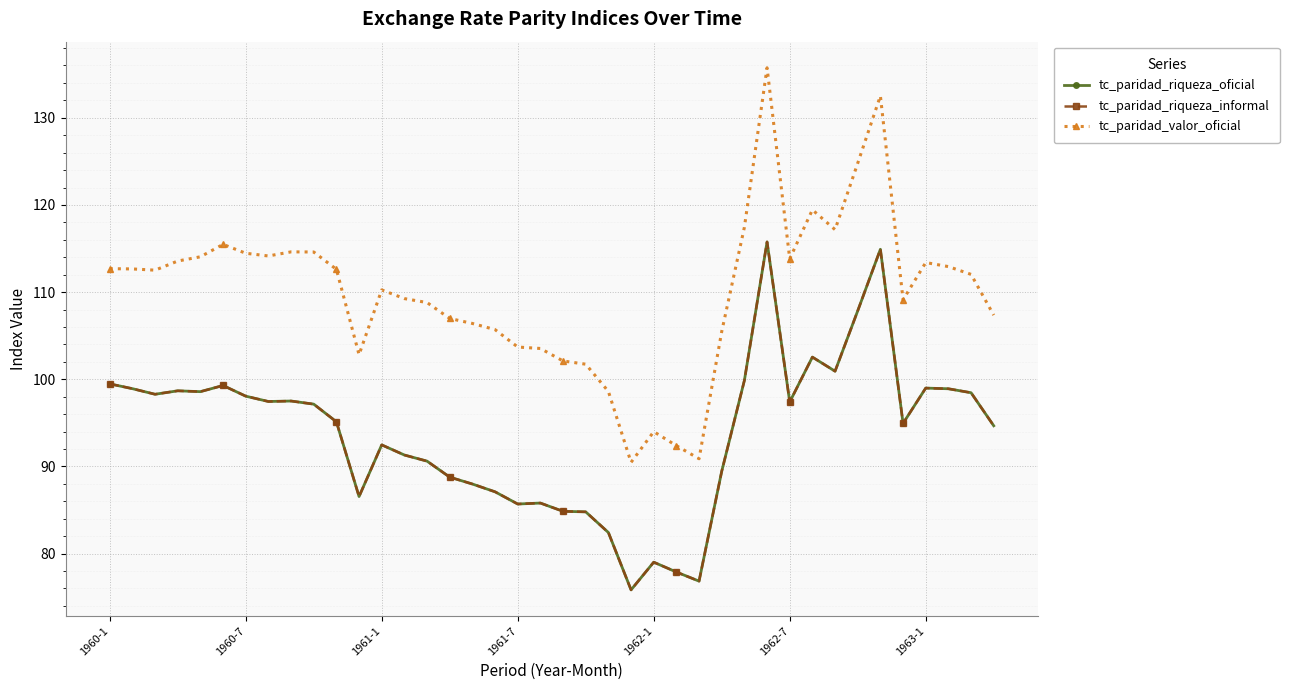

Is this an area chart (filled region under the line)?

No